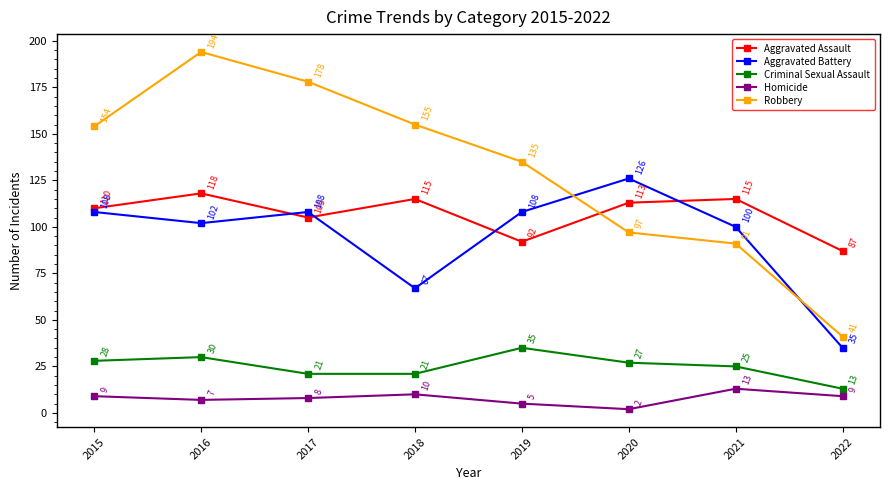

True or false: Criminal Sexual Assault and Aggravated Assault cross at least once.

False